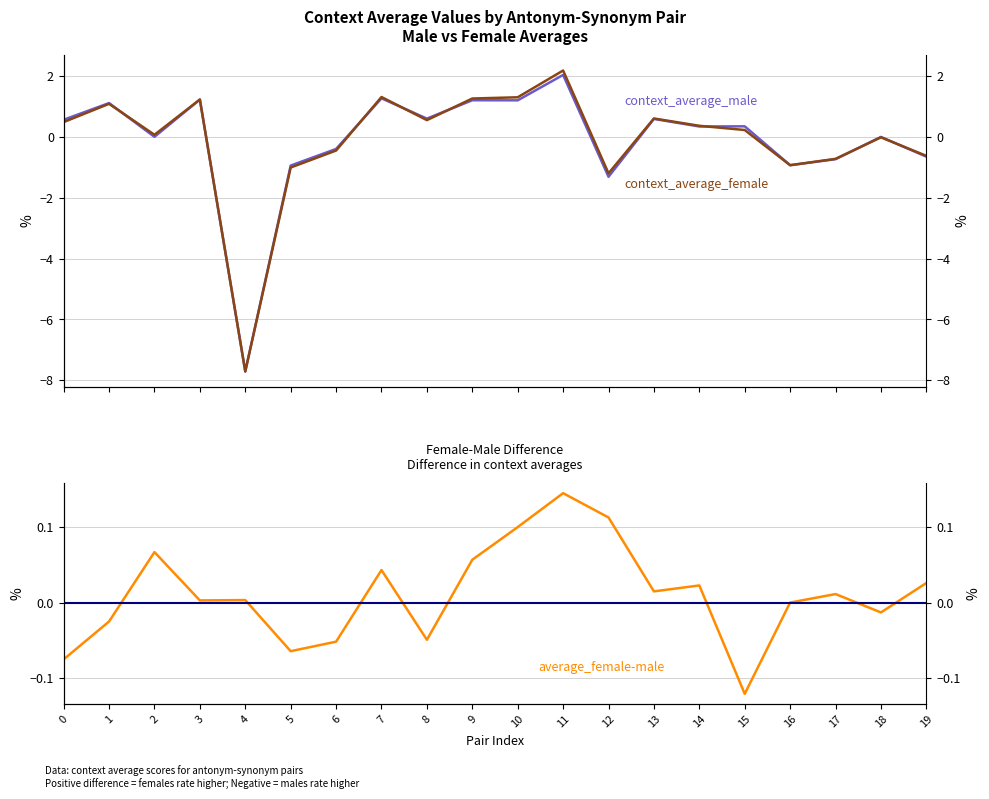

How many values in context_average_male are below zero?

9